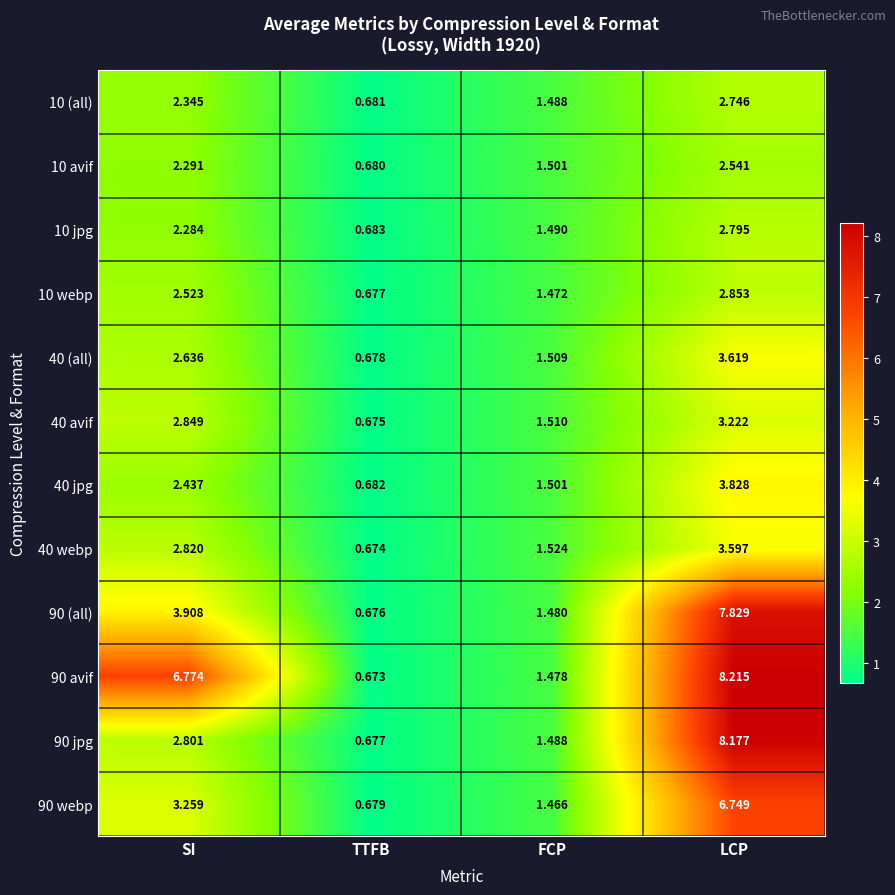

List the labels in order of 10 webp value, smallest first.

TTFB, FCP, SI, LCP